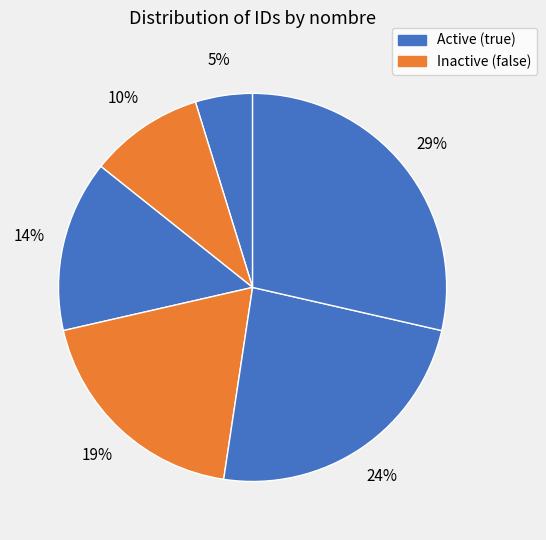

How many slices are in this pie chart?

6